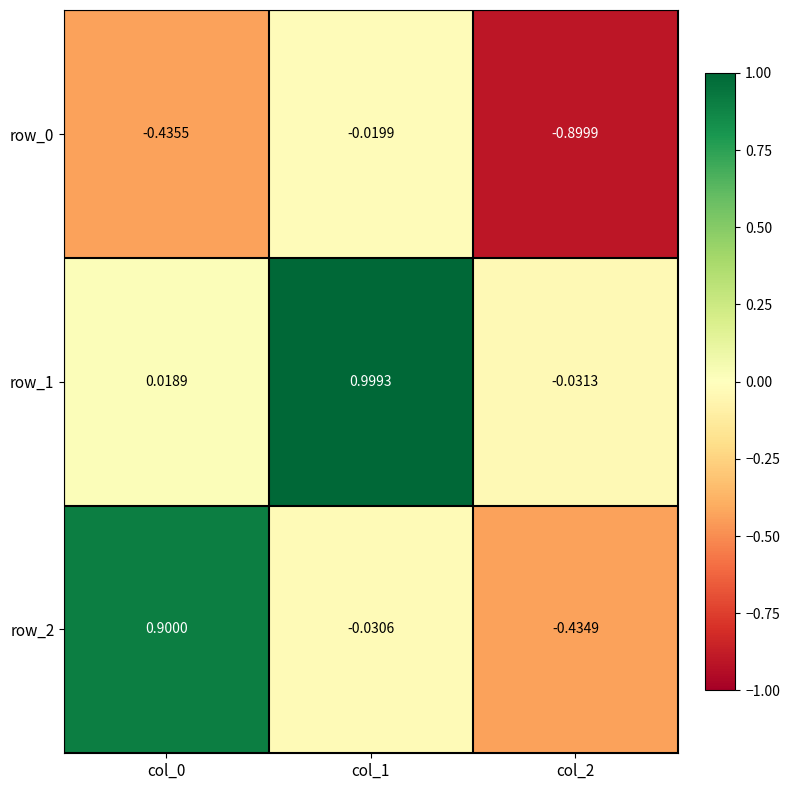

How many negative values does the row_2 series have?

2